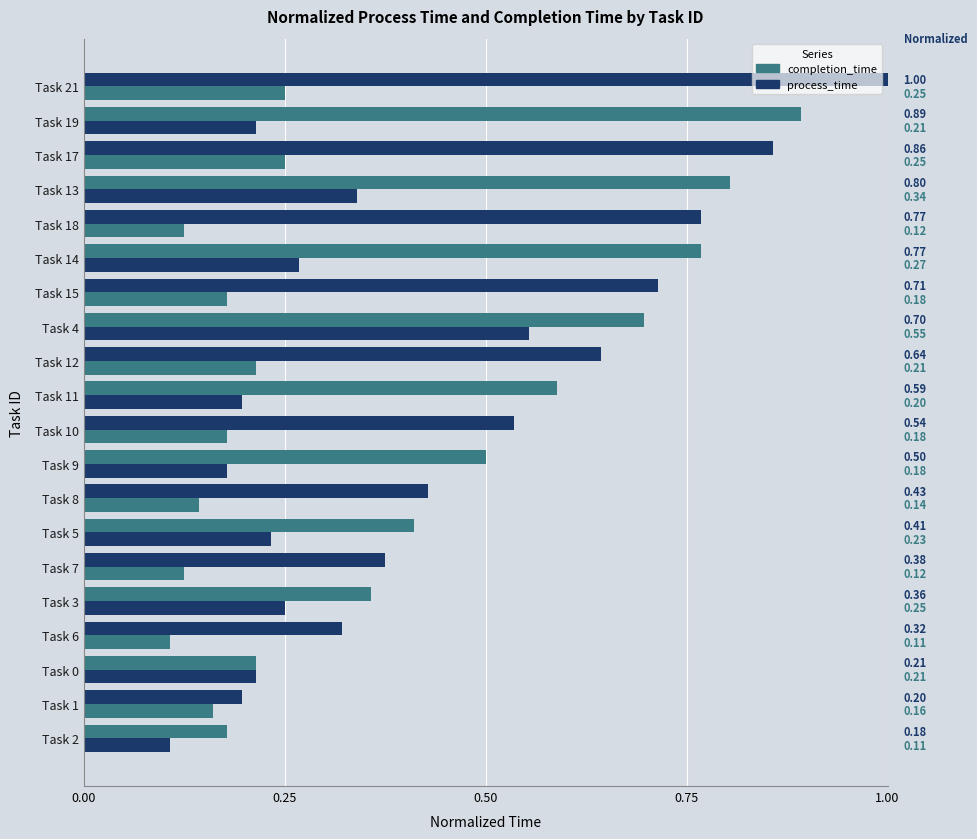

How many data points does each series have?

20